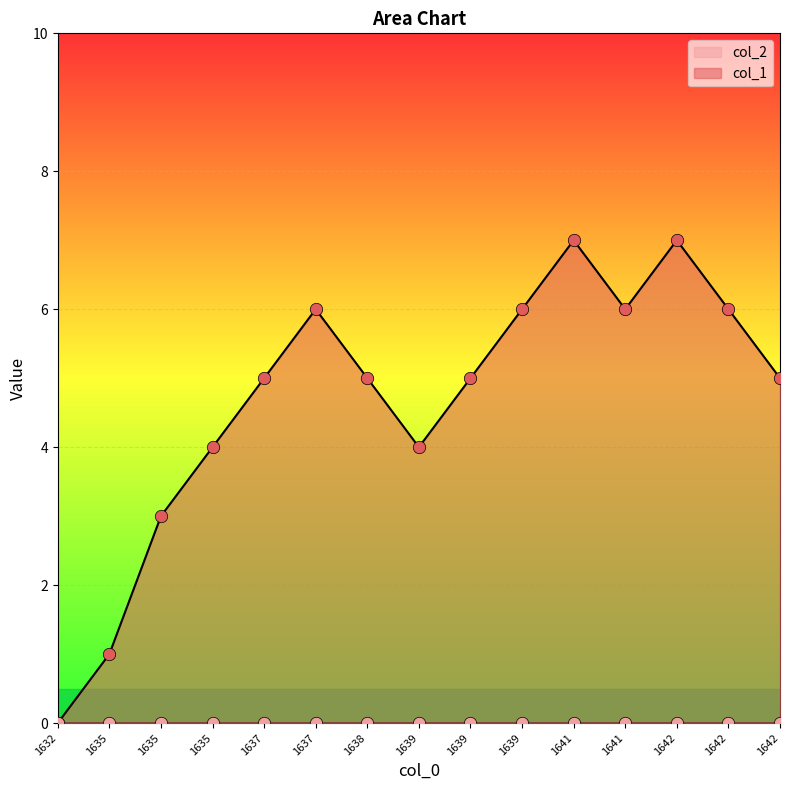

Which has a higher value, 1642 or 1639?

1642